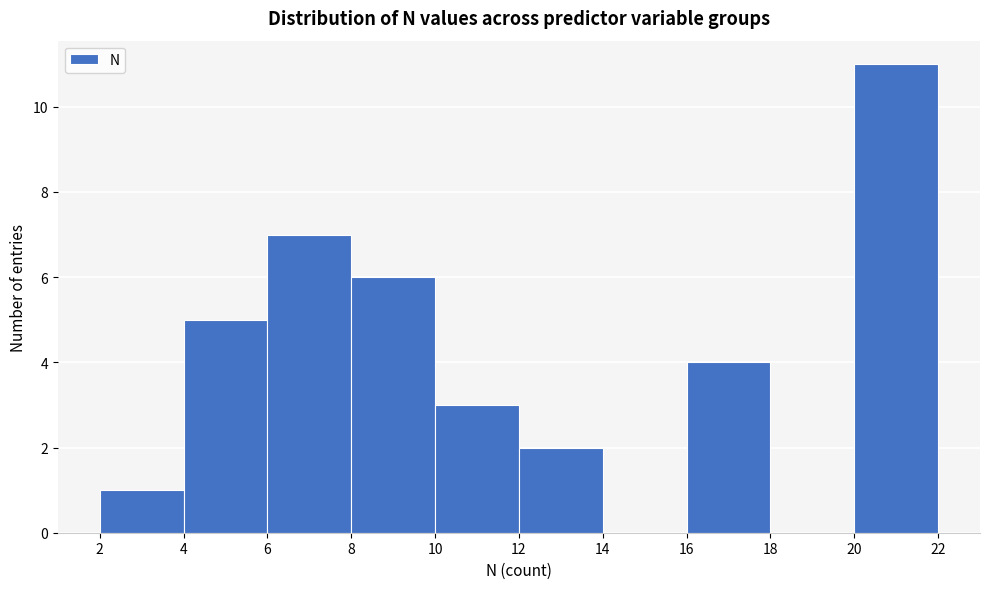

How tall is the bar that spans 16 to 18 on the x-axis? The values are not printed on the chart, so give them approximately, as read against the axis.

4